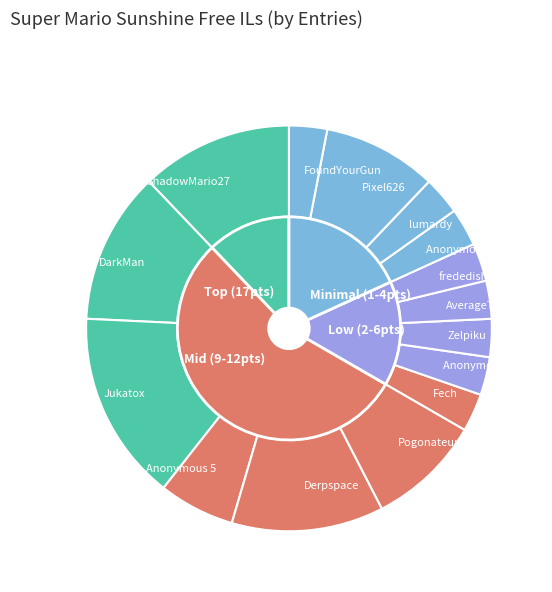

What is the smallest slice in the pie chart?

Fech